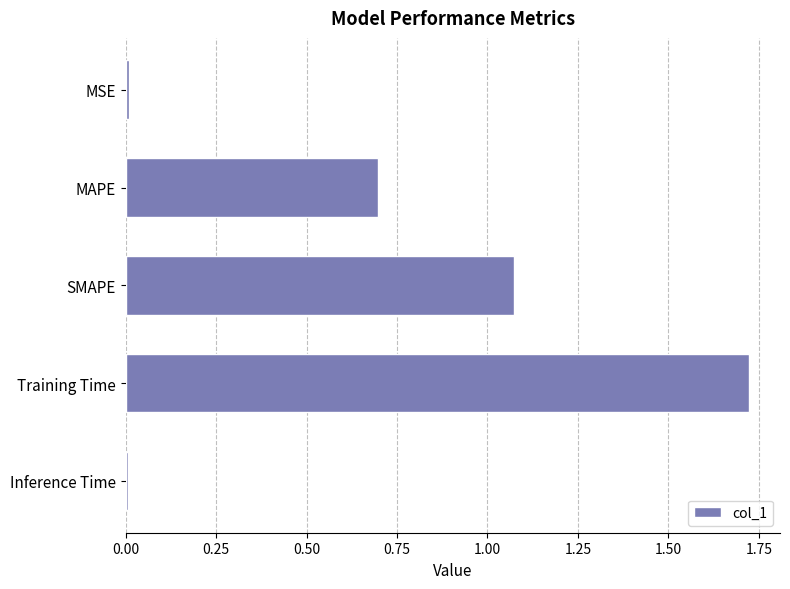

What is the average value?

0.7